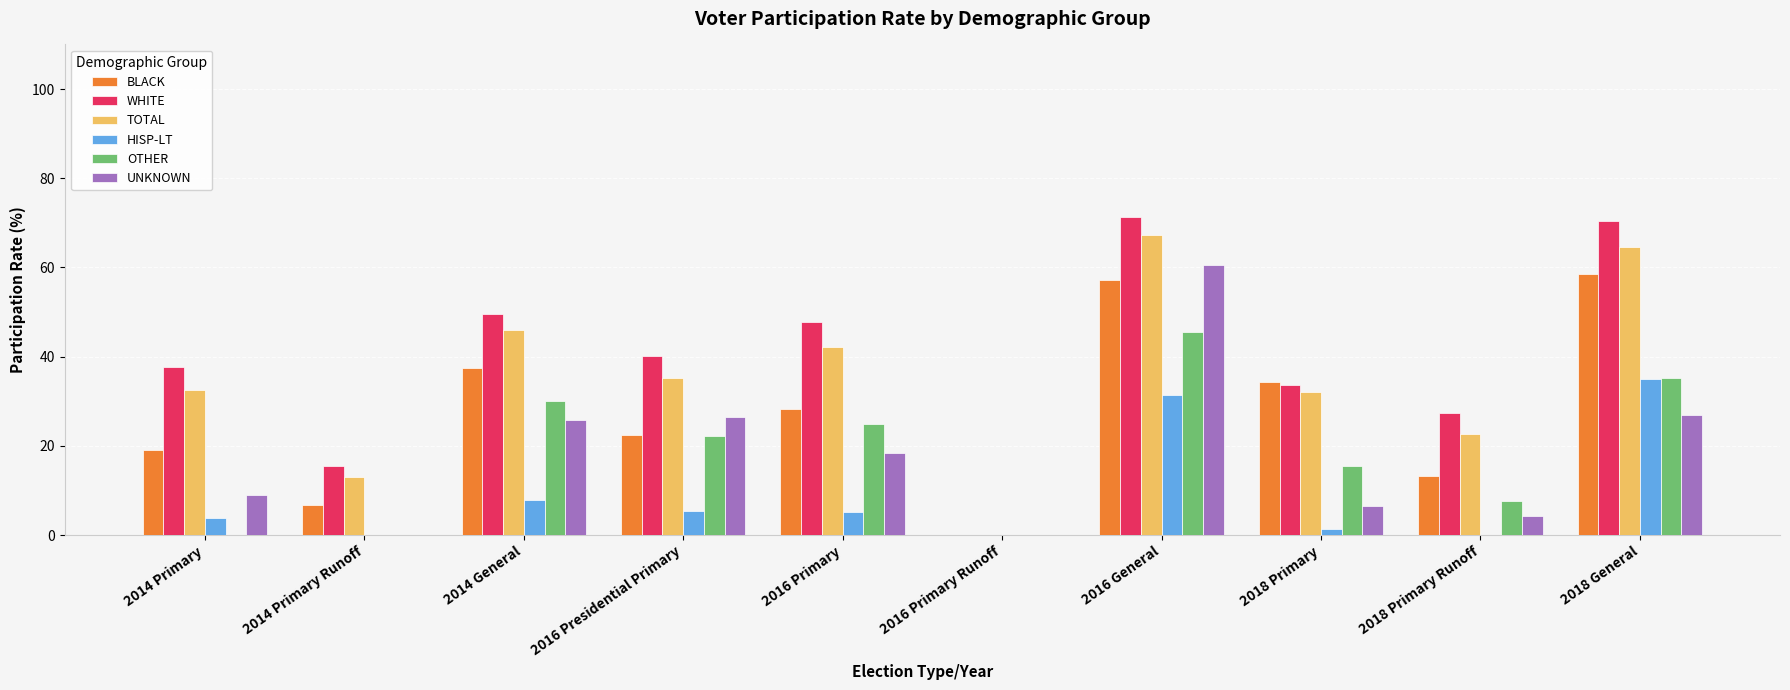

Between 2014 Primary Runoff and 2016 Presidential Primary, which series saw the biggest shift?

UNKNOWN